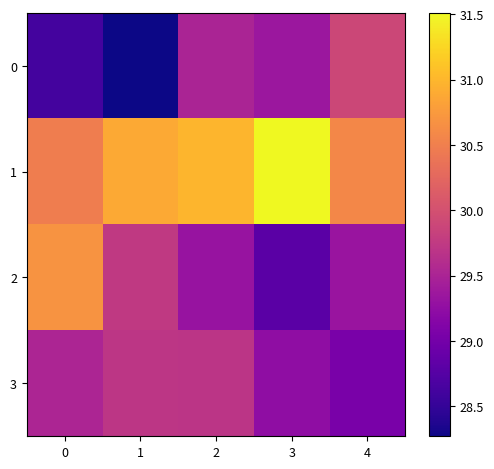

List the series in order of their peak value, lowest first.

3, 0, 2, 1